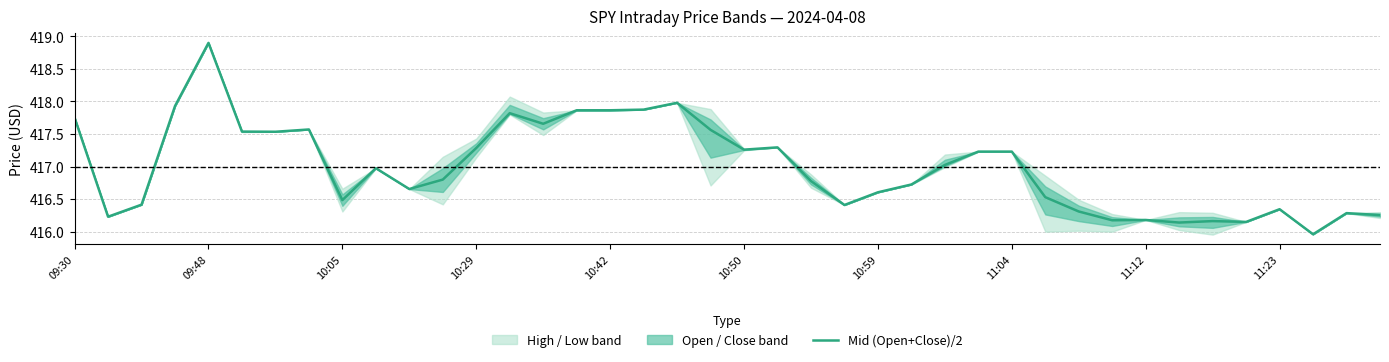

What is the maximum value shown in the chart?

418.9